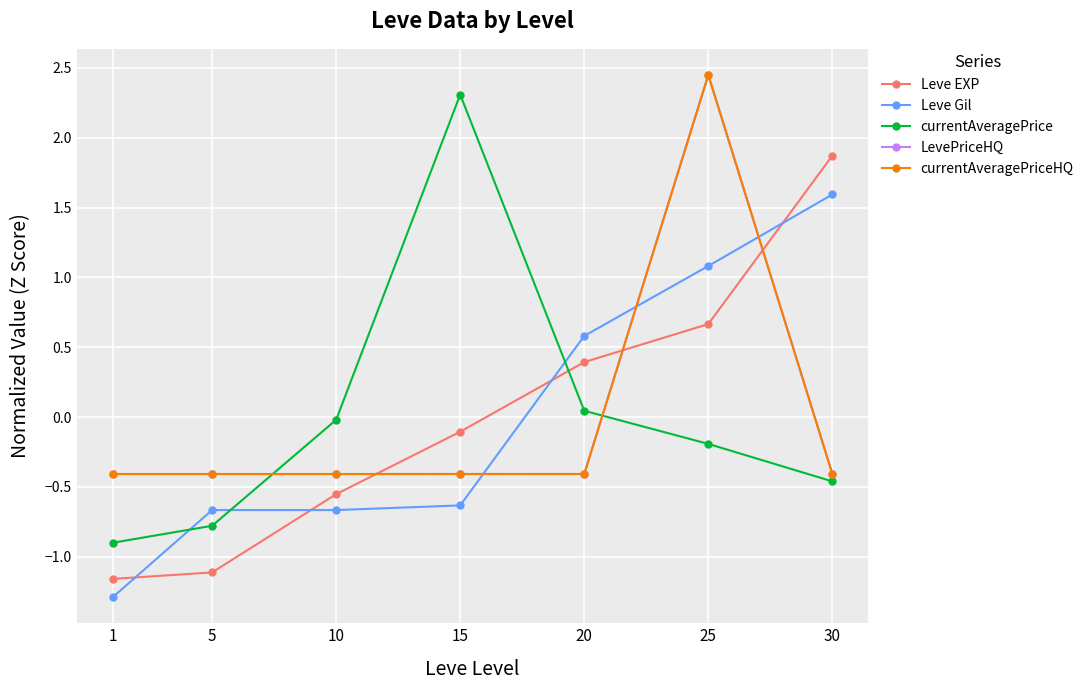

What is the difference between the highest and lowest values at 10?

0.6